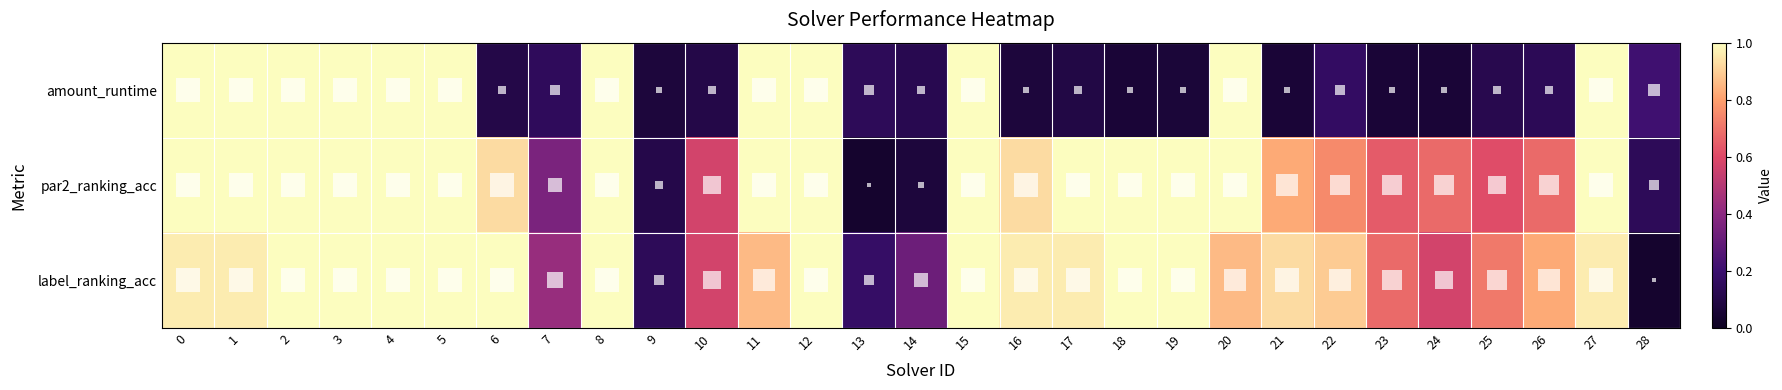

Reading left to right, transcribe all the data shown in this chart.

amount_runtime: 0=1.0	1=1.0	2=1.0	3=1.0	4=1.0	5=1.0	6=0.1	7=0.2	8=1.0	9=0.1	10=0.1	11=1.0	12=1.0	13=0.1	14=0.1	15=1.0	16=0.1	17=0.1	18=0.1	19=0.1	20=1.0	21=0.1	22=0.2	23=0.1	24=0.1	25=0.1	26=0.1	27=1.0	28=0.2
par2_ranking_acc: 0=1.0	1=1.0	2=1.0	3=1.0	4=1.0	5=1.0	6=0.9	7=0.4	8=1.0	9=0.1	10=0.6	11=1.0	12=1.0	13=0.0	14=0.1	15=1.0	16=0.9	17=1.0	18=1.0	19=1.0	20=1.0	21=0.8	22=0.8	23=0.6	24=0.7	25=0.6	26=0.7	27=1.0	28=0.1
label_ranking_acc: 0=1.0	1=1.0	2=1.0	3=1.0	4=1.0	5=1.0	6=1.0	7=0.4	8=1.0	9=0.1	10=0.6	11=0.9	12=1.0	13=0.2	14=0.3	15=1.0	16=1.0	17=1.0	18=1.0	19=1.0	20=0.9	21=0.9	22=0.9	23=0.7	24=0.6	25=0.7	26=0.8	27=1.0	28=0.0